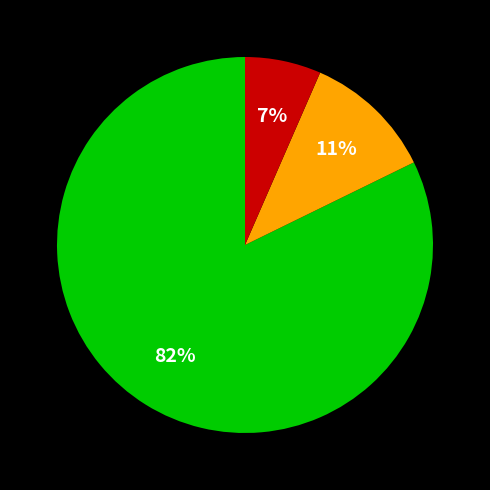

Is there any slice that represents more than half of the pie?

Yes